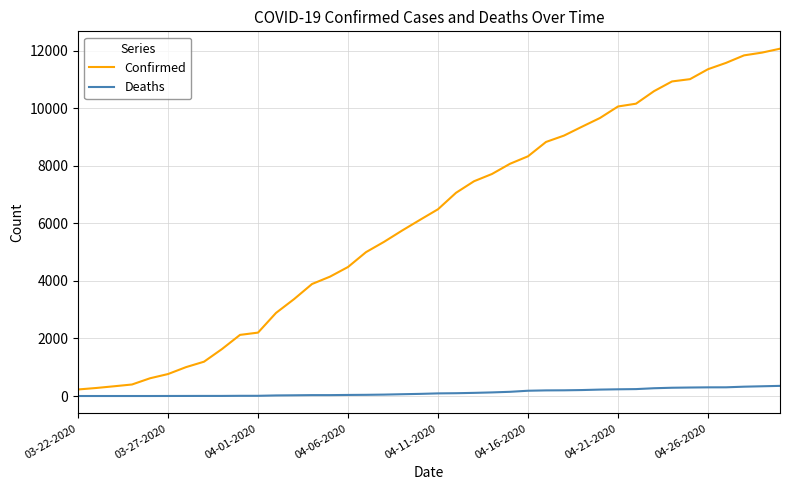

What is the difference between the maximum and minimum values in the Confirmed series?

11836